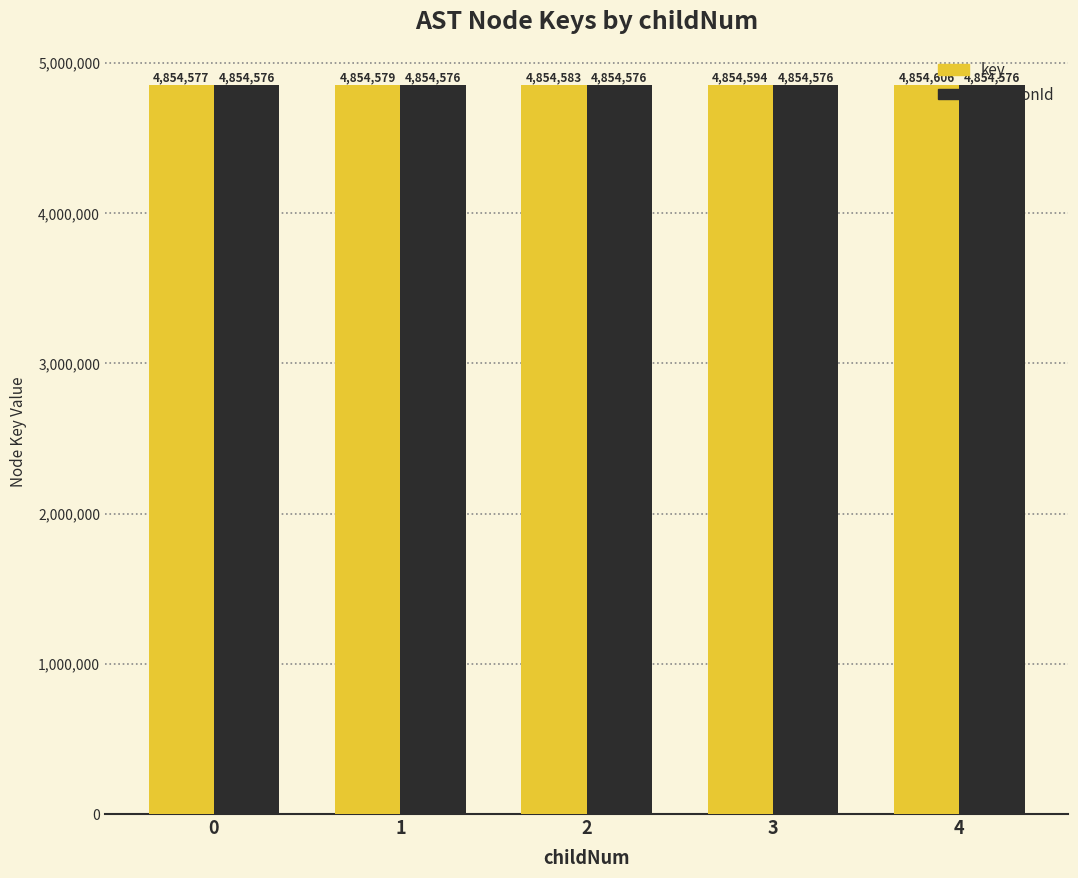

Reading left to right, what are all the values shown in this chart?

key: 4854577	4854579	4854583	4854594	4854606
functionId: 4854576	4854576	4854576	4854576	4854576